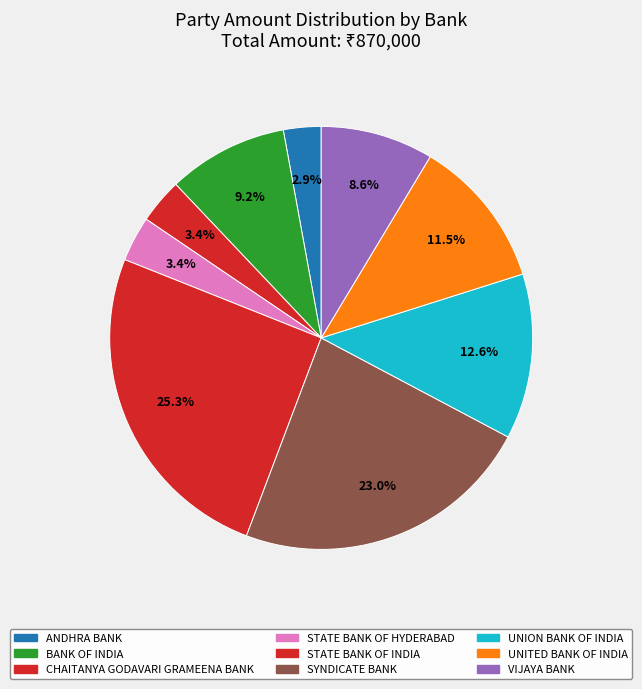

Count the number of slices in the pie.

9